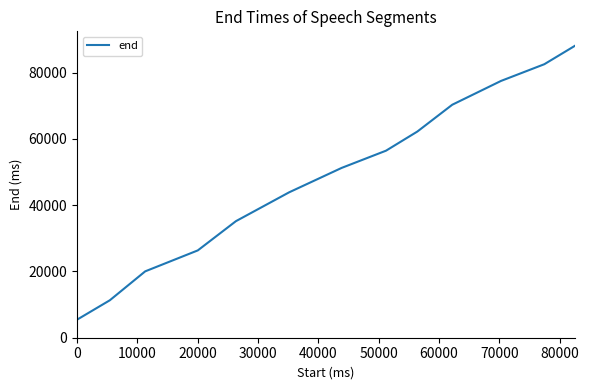

Does the chart have visible grid lines?

No